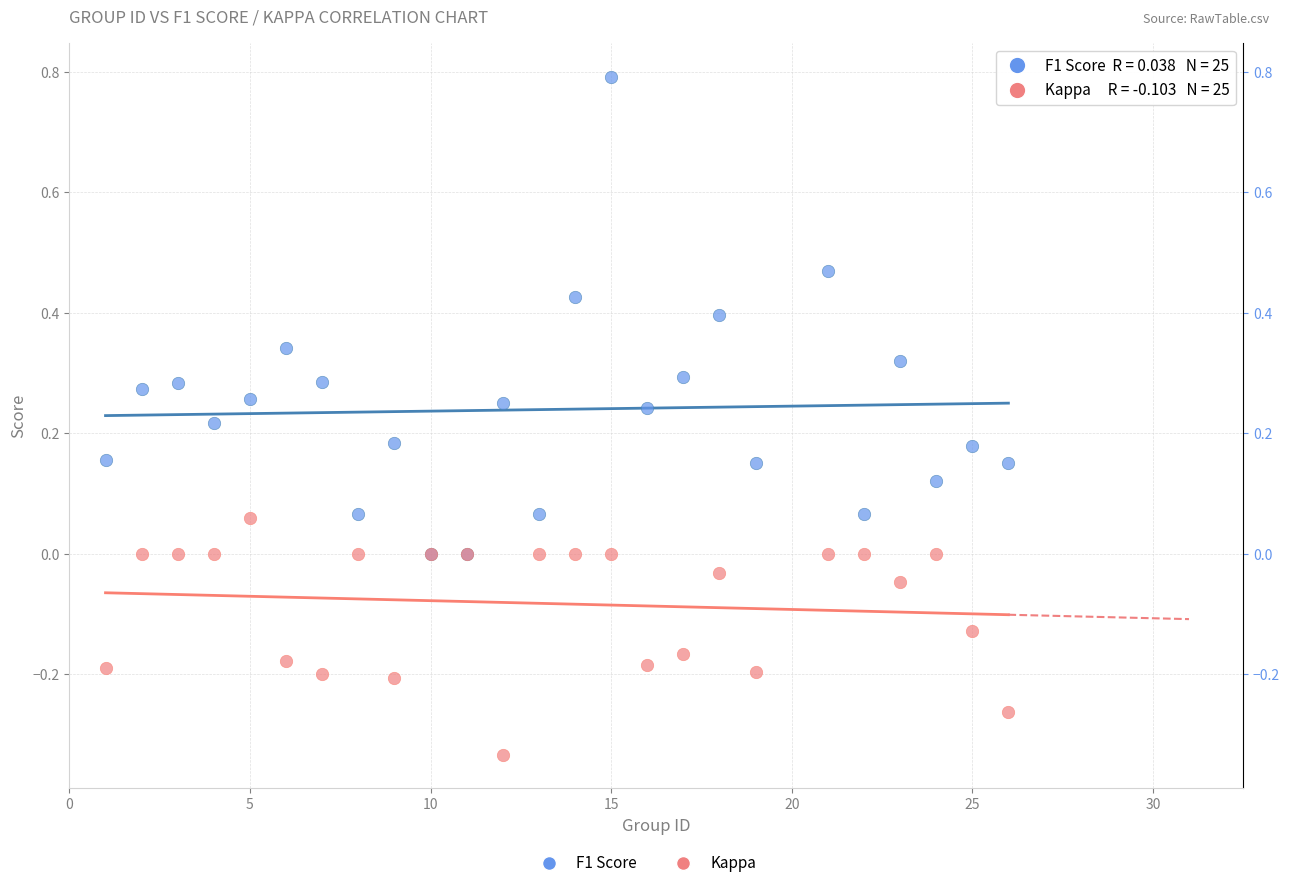

Which series has the largest Y range (max minus min)?

F1 Score